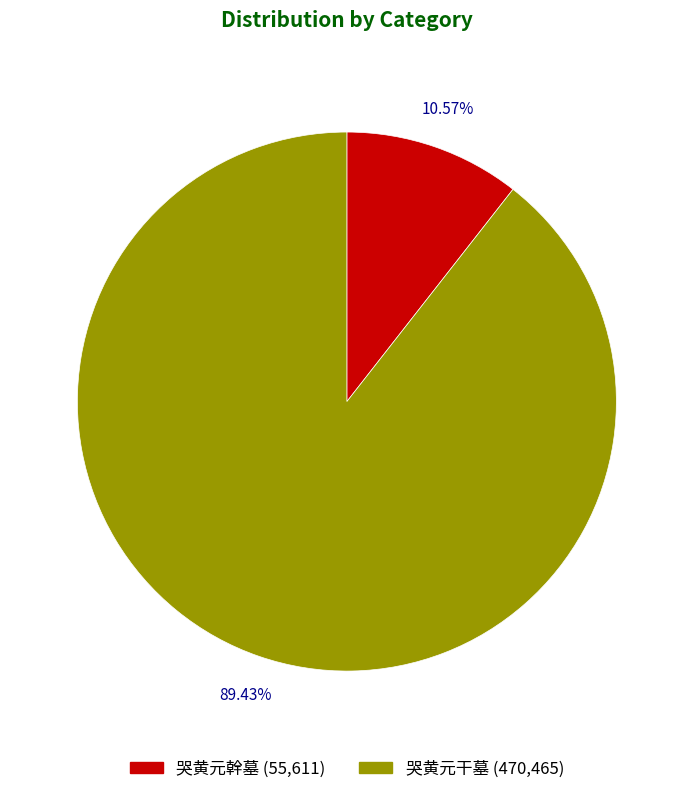

Is the sum of 哭黄元干墓 and 哭黄元幹墓 greater than half?

Yes